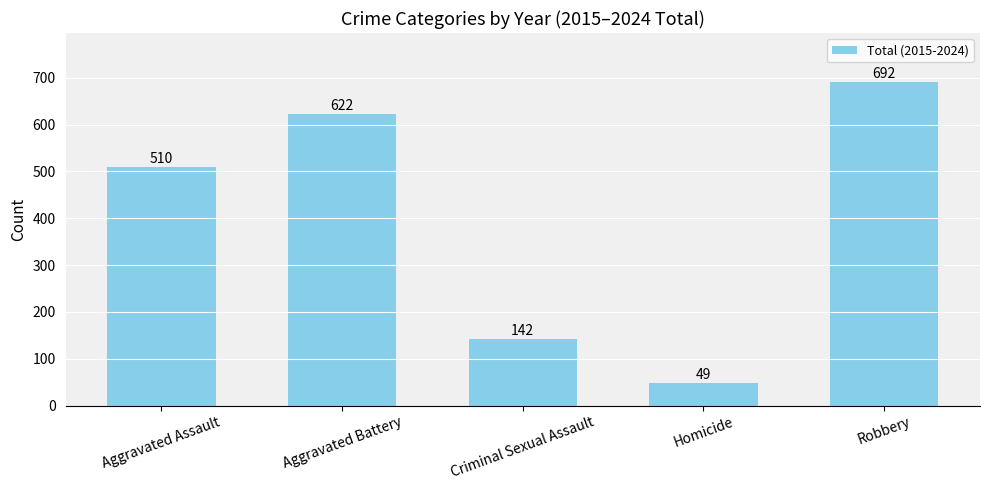

How many series are shown in this chart?

1